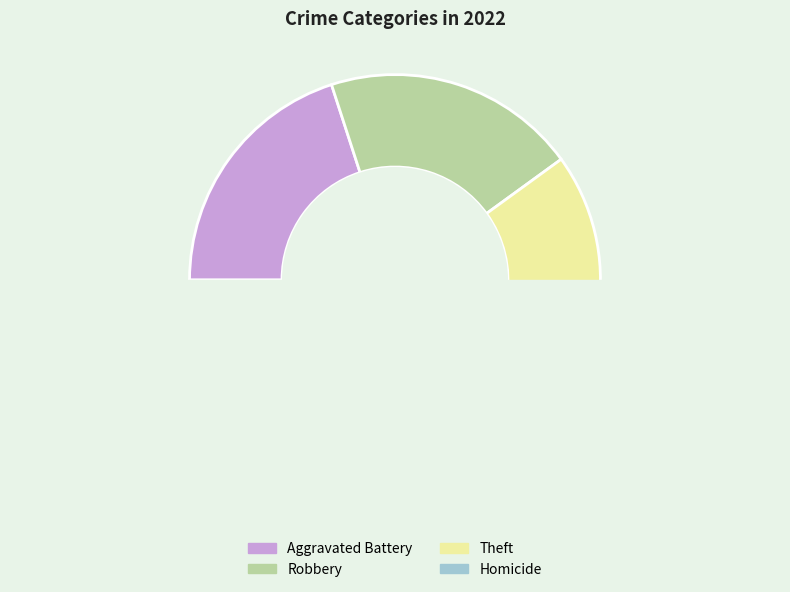

To the nearest percent, what is the average slice percentage?

25%